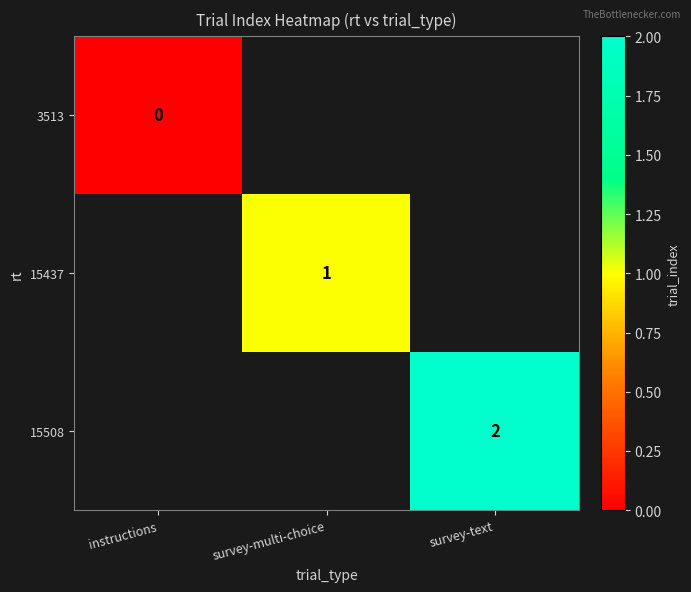

Is the value of 15437 at survey-multi-choice greater than the value of 15508 at survey-text?

No